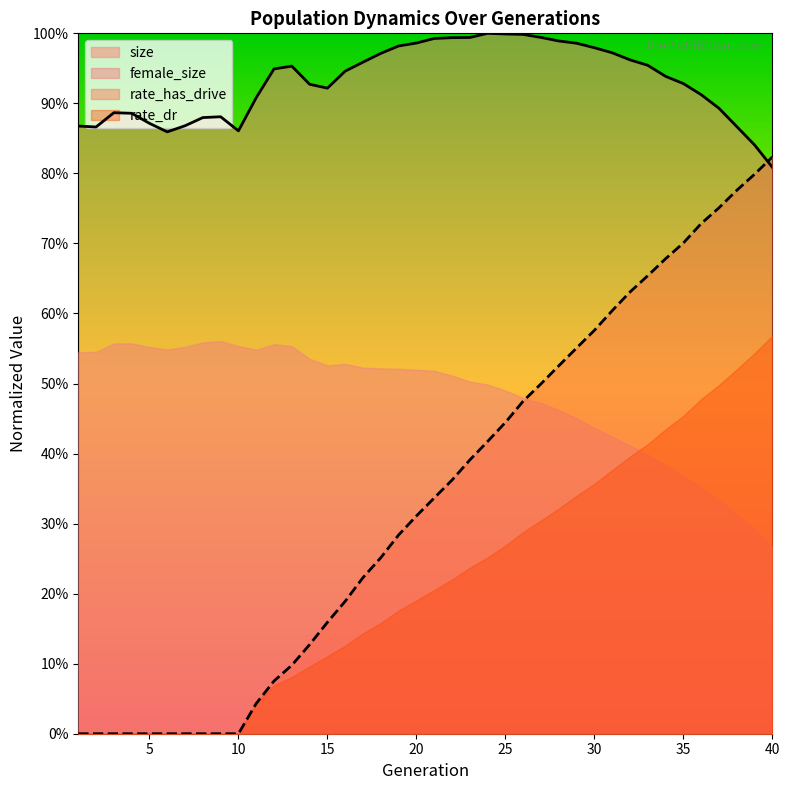

What is the difference between the highest and lowest values at 6?

0.9